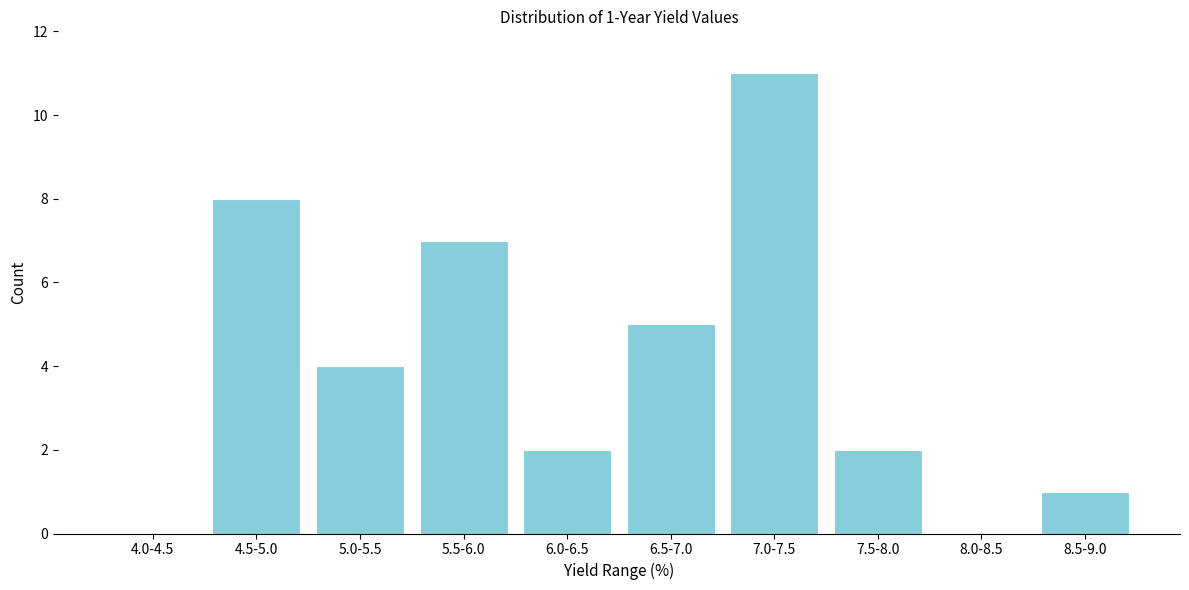

Reading left to right, extract all data points from this chart.

4.0-4.5=0	4.5-5.0=8	5.0-5.5=4	5.5-6.0=7	6.0-6.5=2	6.5-7.0=5	7.0-7.5=11	7.5-8.0=2	8.0-8.5=0	8.5-9.0=1